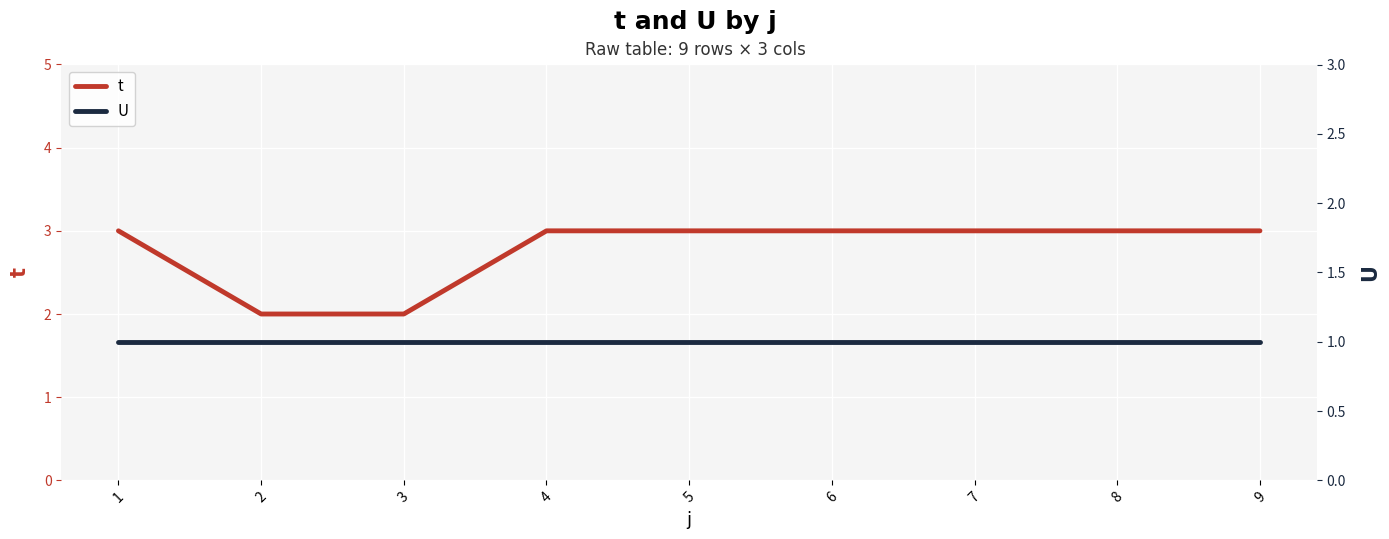

Rank the series at 7 from lowest to highest value.

U, t